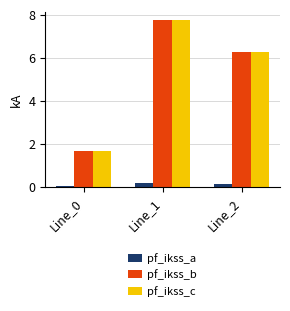

True or false: pf_ikss_a has a value of 0.2 at Line_1.

True